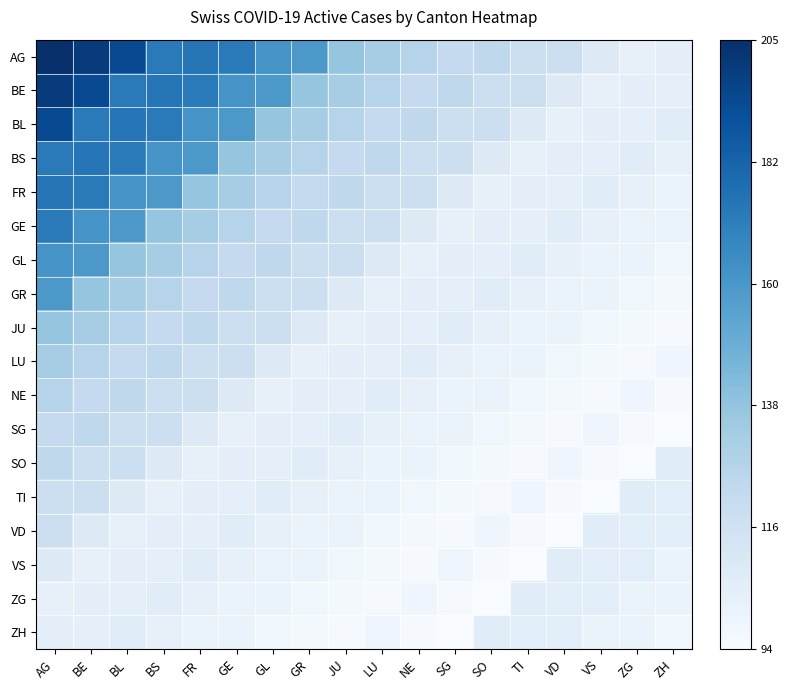

At which category does the chart reach its minimum across all series?

ZH